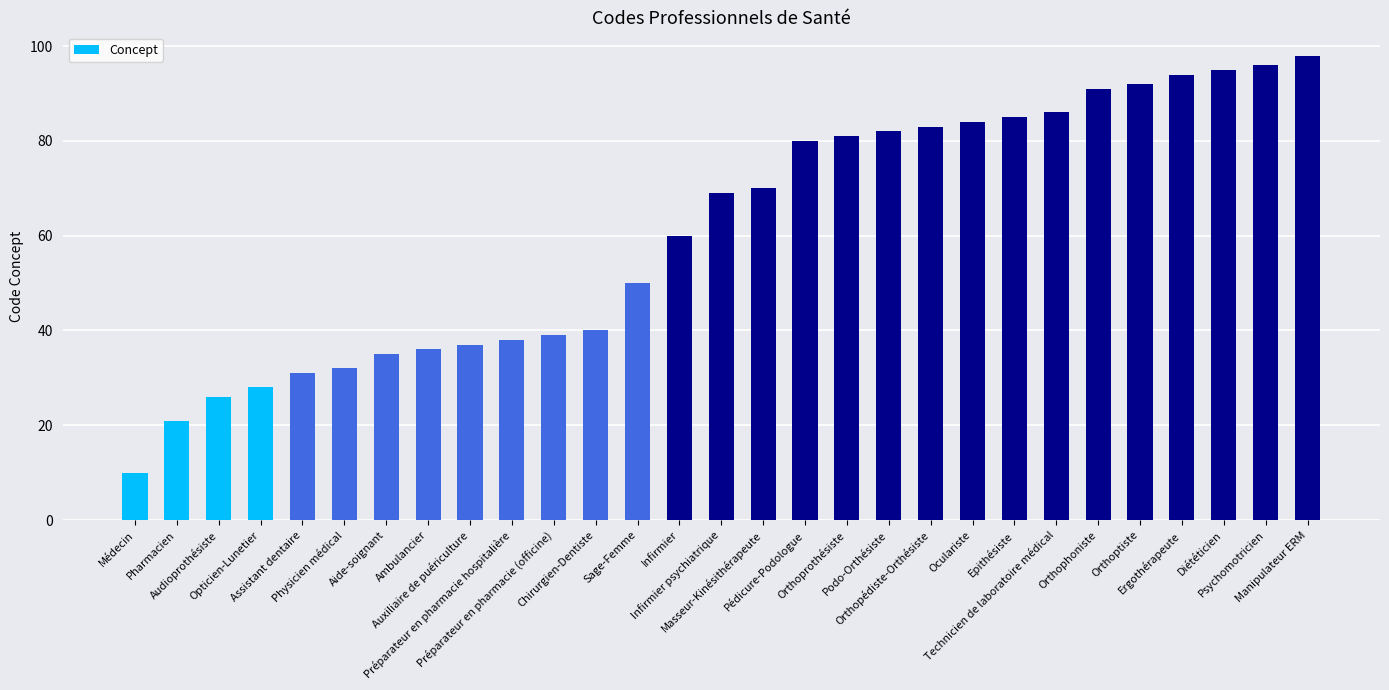

Does the chart contain stacked bars?

No